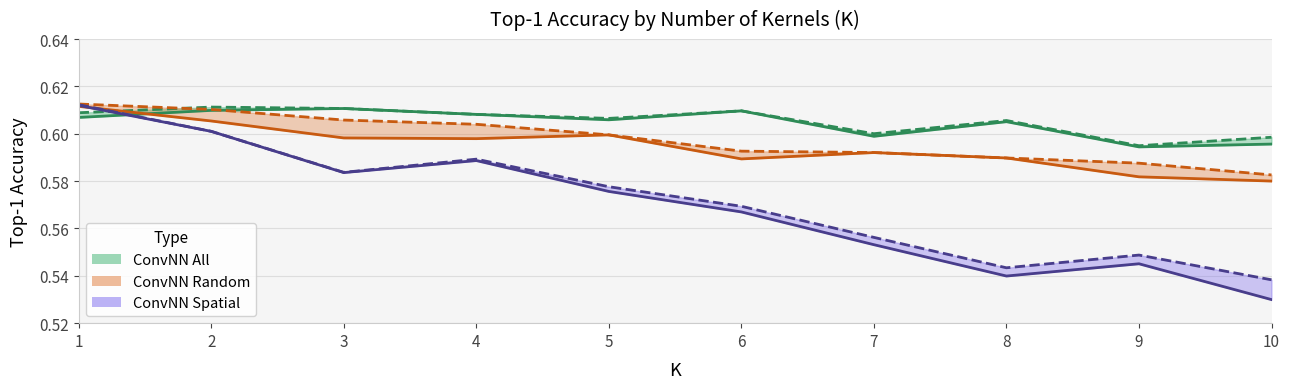

The value of ConvNN Random Top1@50 at 3 is 0.6. True or false?

True